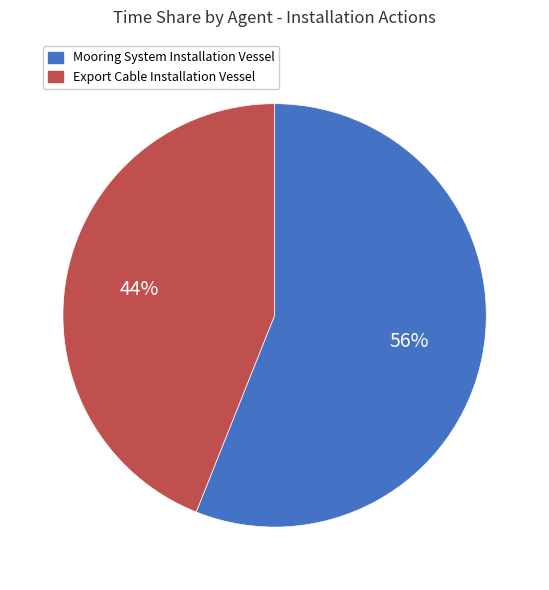

To the nearest percent, what is the difference between the Mooring System Installation Vessel and Export Cable Installation Vessel slice percentages?

12%